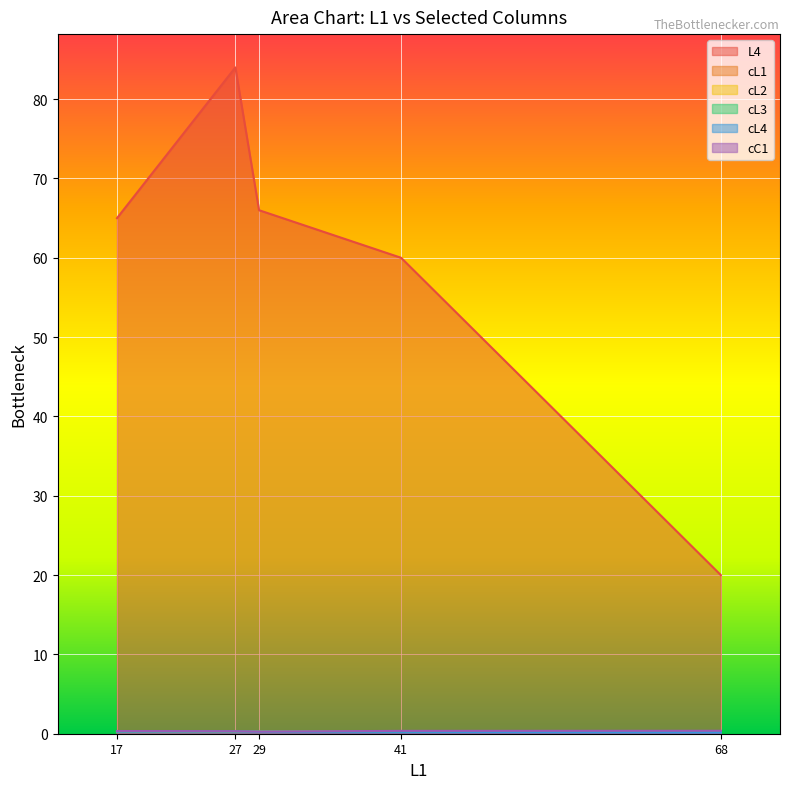

At which category is the sum across all series the highest?

27